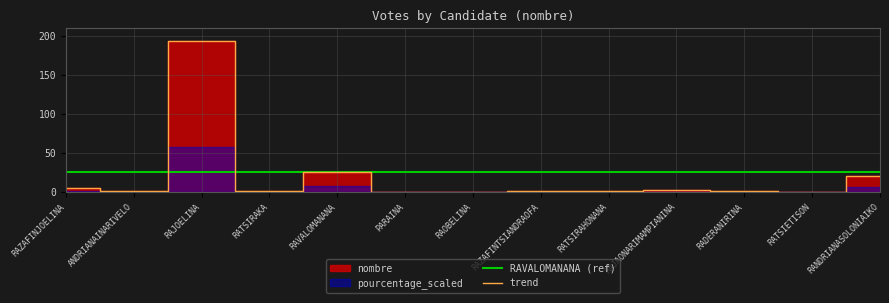

What is the value of the 10th point from the left?

3